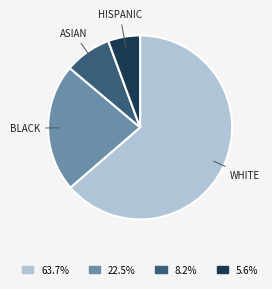

Approximately how many times larger is the value at HISPANIC compared to ASIAN?

0.7